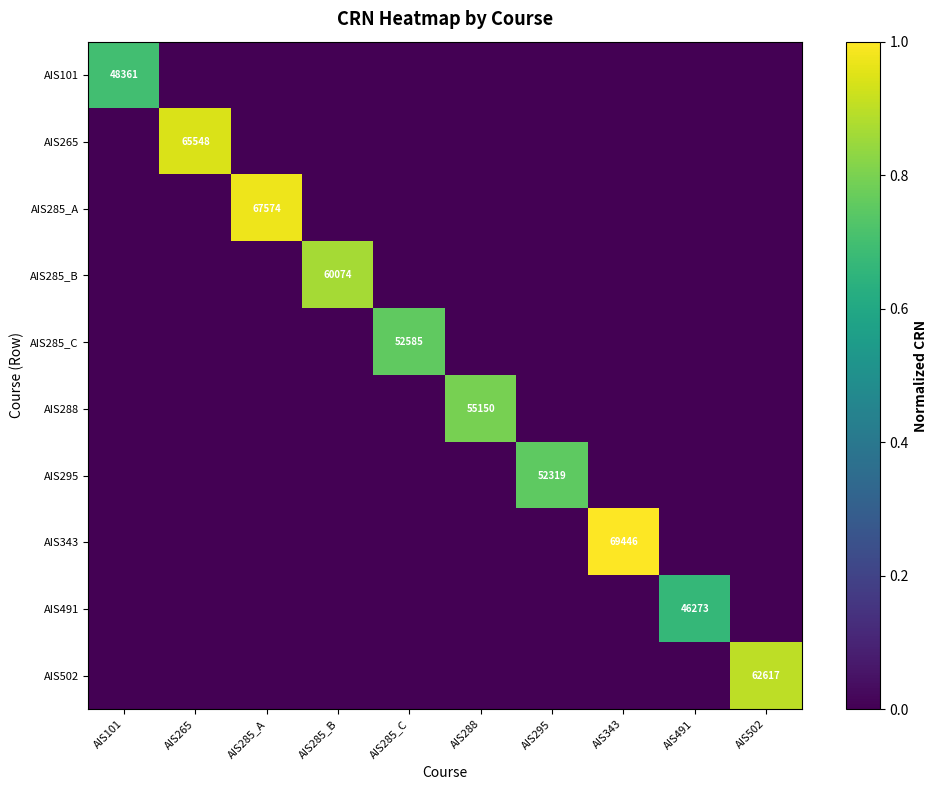

Is it true that AIS285_A equals 95219 at AIS285_A?

False